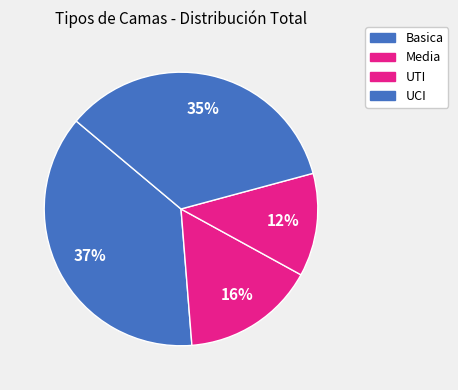

Between UTI and UCI, which is larger?

UCI